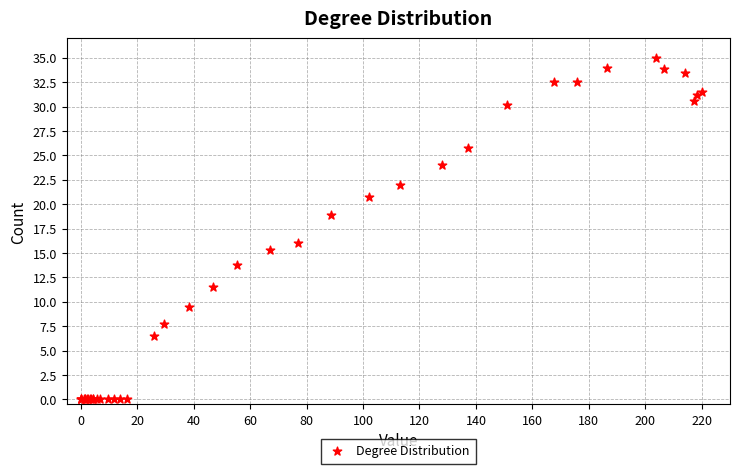

What Y value in the scatter plot is closest to 17?

16.0